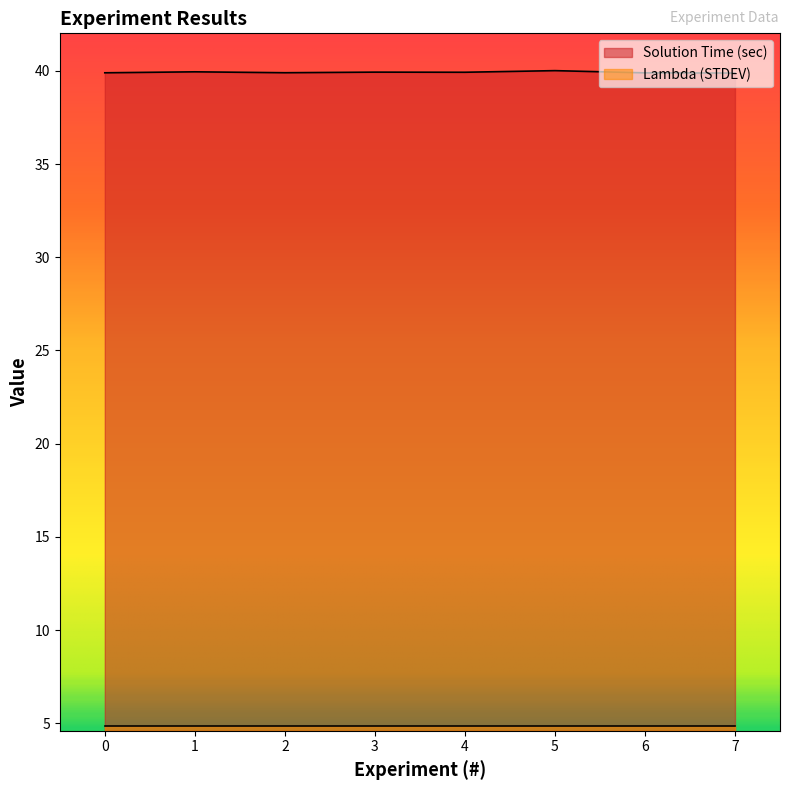

Reading right to left, list all the values displayed in this chart.

7=39.9	6=39.9	5=40.0	4=39.9	3=39.9	2=39.9	1=39.9	0=39.9